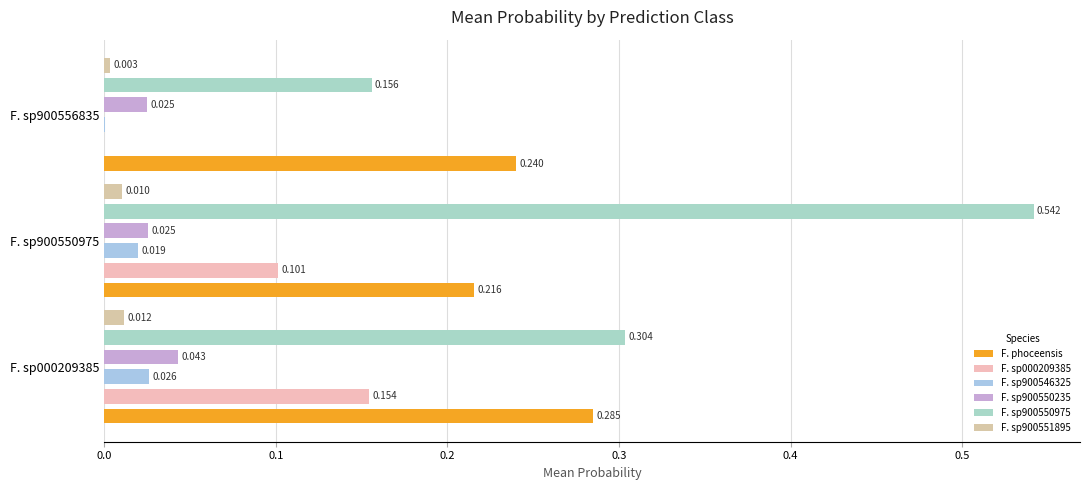

What is the difference between the maximum and minimum values in the F. sp900550975 series?

0.4